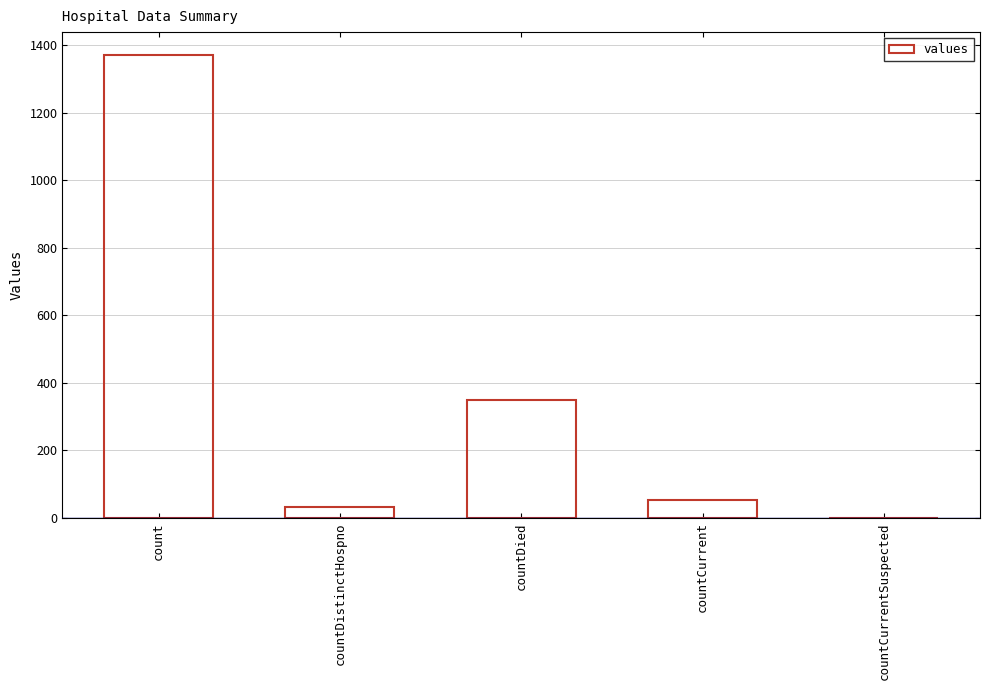

Which has a higher value, countDistinctHospno or countDied?

countDied